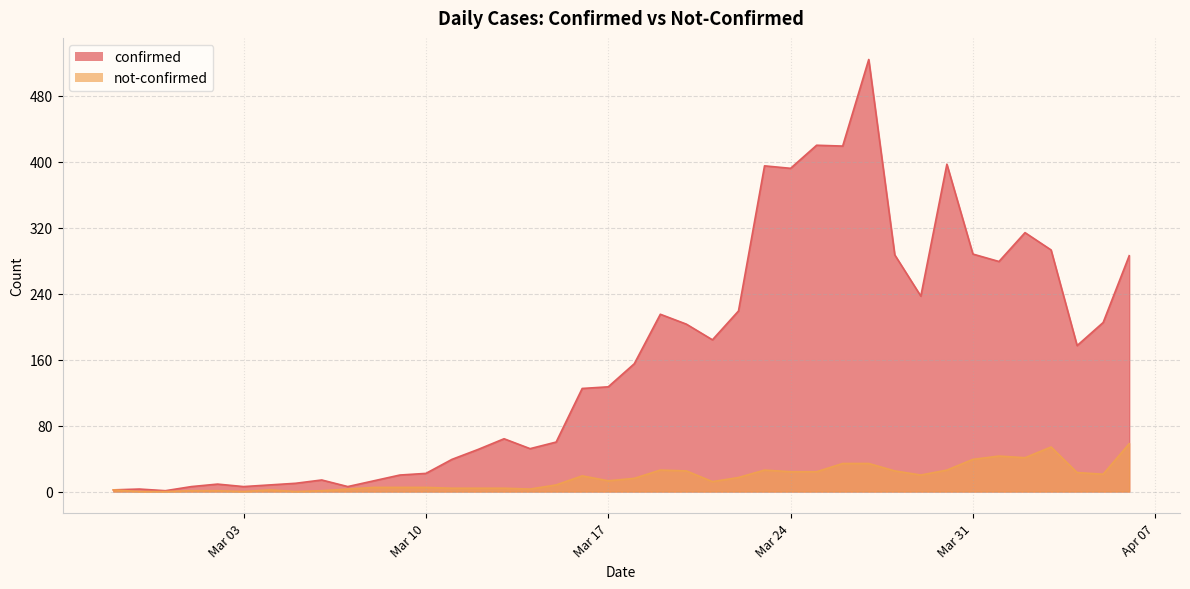

Does the chart have visible grid lines?

Yes